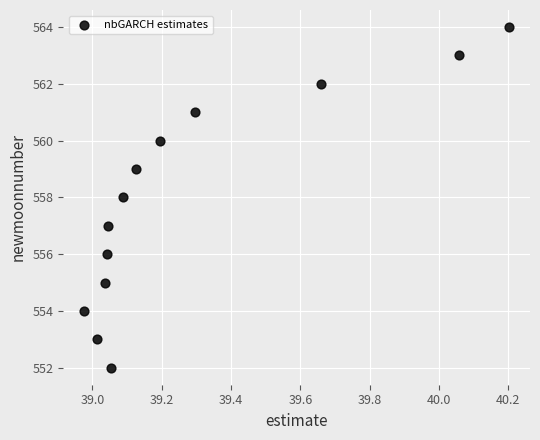

What is the range of Y values (max minus min)?

12